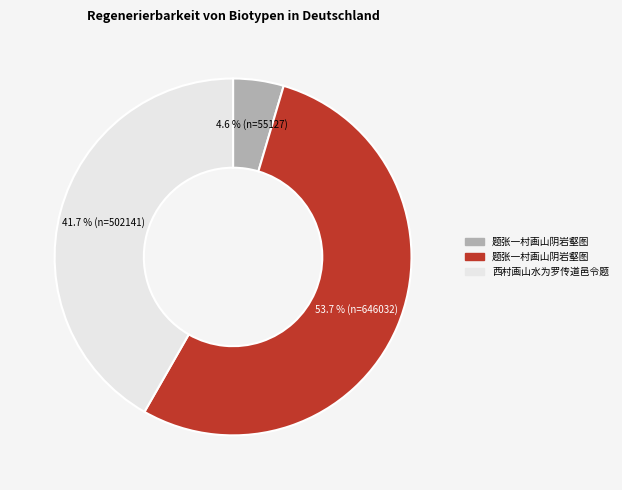

Does any single category account for the majority?

Yes